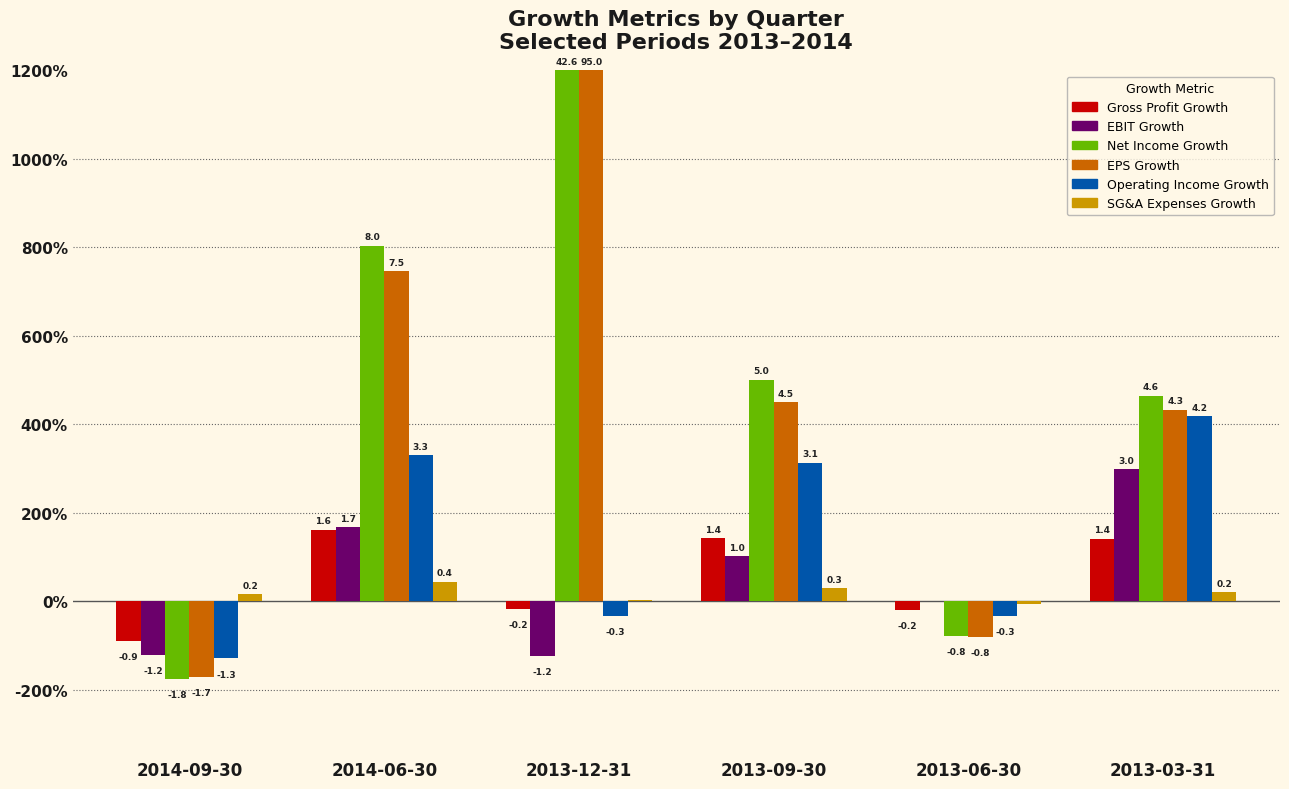

What is the total value across all series at 2013-03-31?

17.8